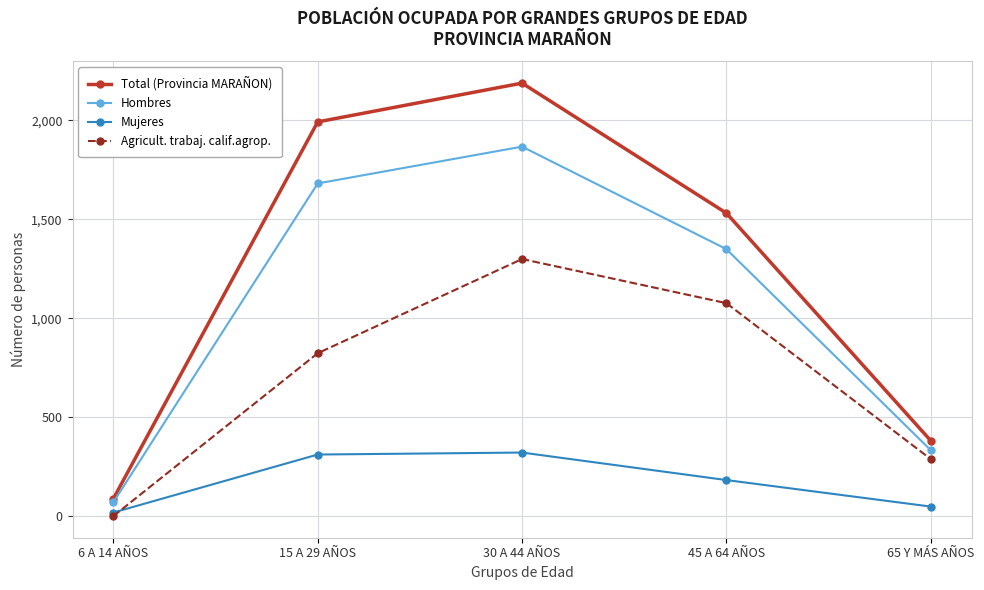

How many interior local peaks does the Mujeres series have?

1